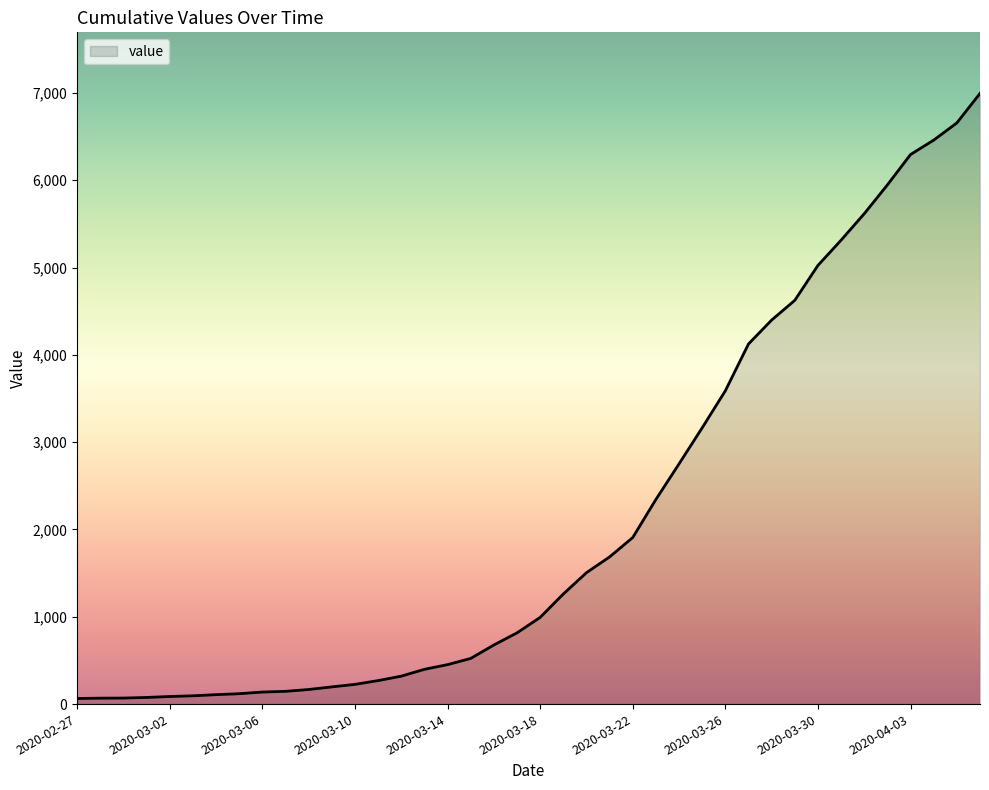

What is the difference between the maximum and minimum values?

6931